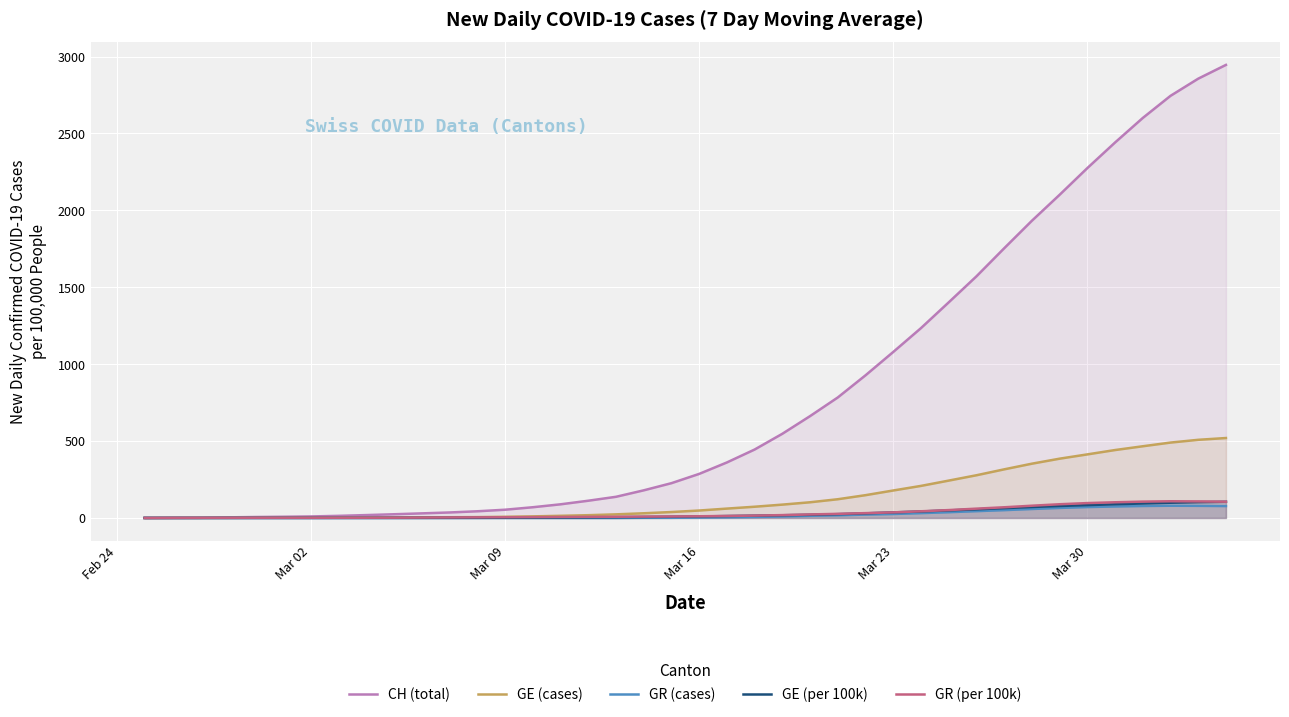

Which series has the largest range (max minus min)?

CH (total)